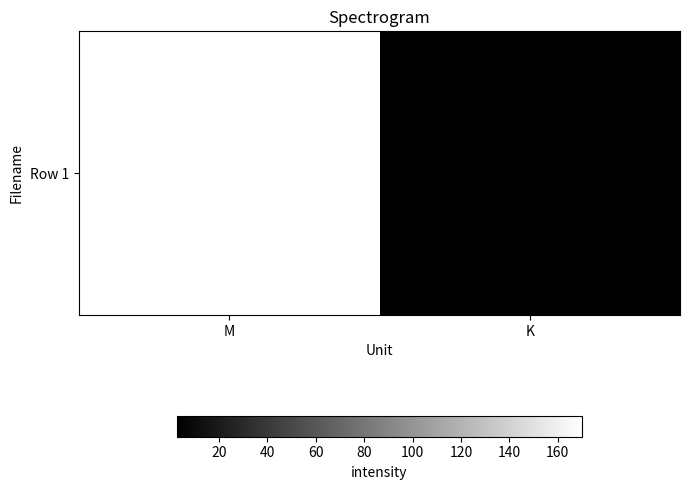

List the labels in order of value, largest first.

M, K